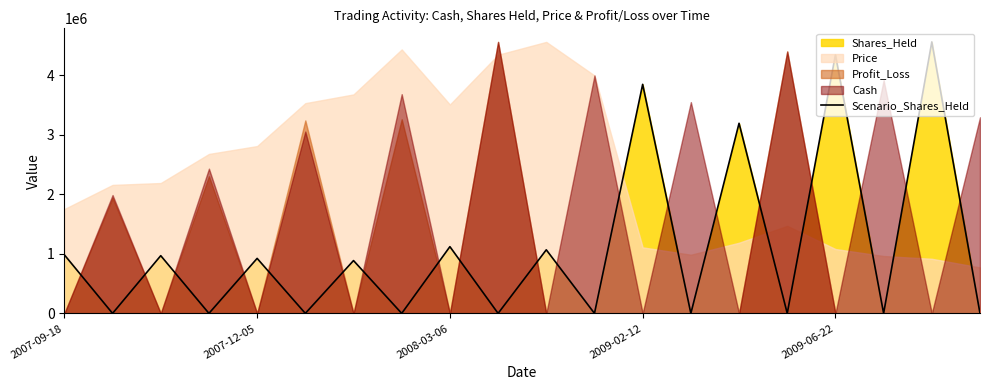

What position from the left is 18?

19